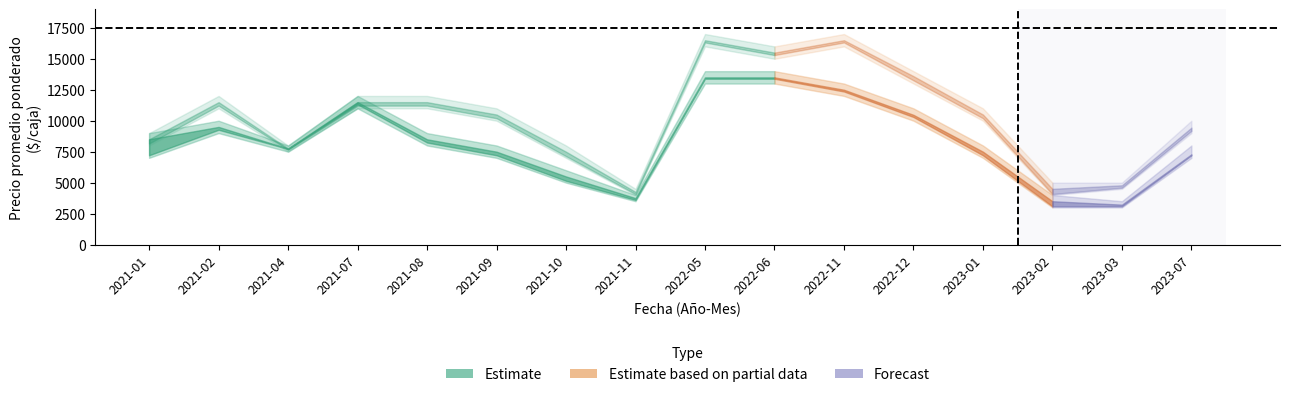

Where is Precio maximo nearest to the value 8750?

2021-01